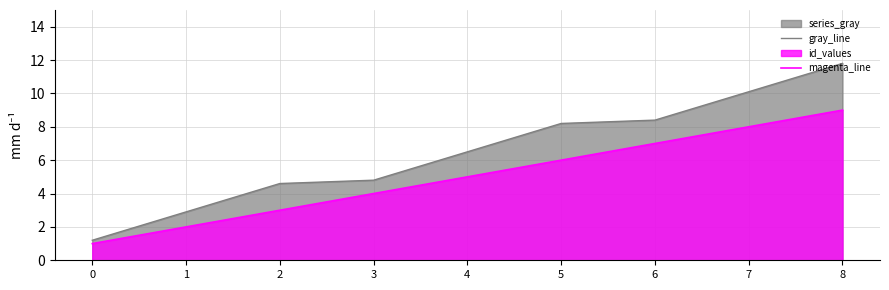

True or false: magenta_line has more than 2 interior local peaks.

False